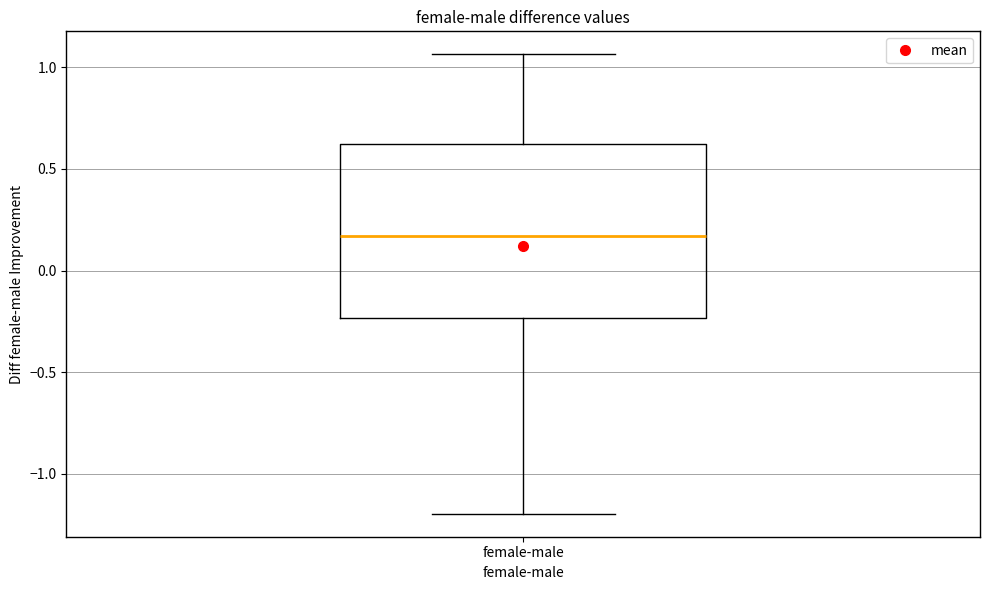

Transcribe this box plot: give where the median line is, the range the box spans, and where the two whiskers end, as read against the y-axis. The values are not printed on the chart, so give them approximately, as read against the axis.

median 0.15, box -0.25 to 0.60, whiskers -1.20 to 1.05